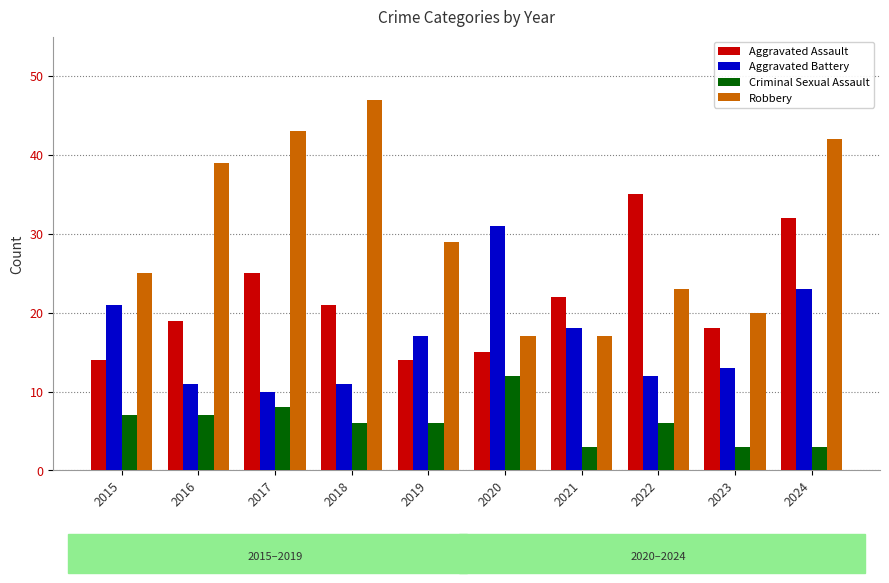

Is it true that Criminal Sexual Assault equals 21 at 2020?

False